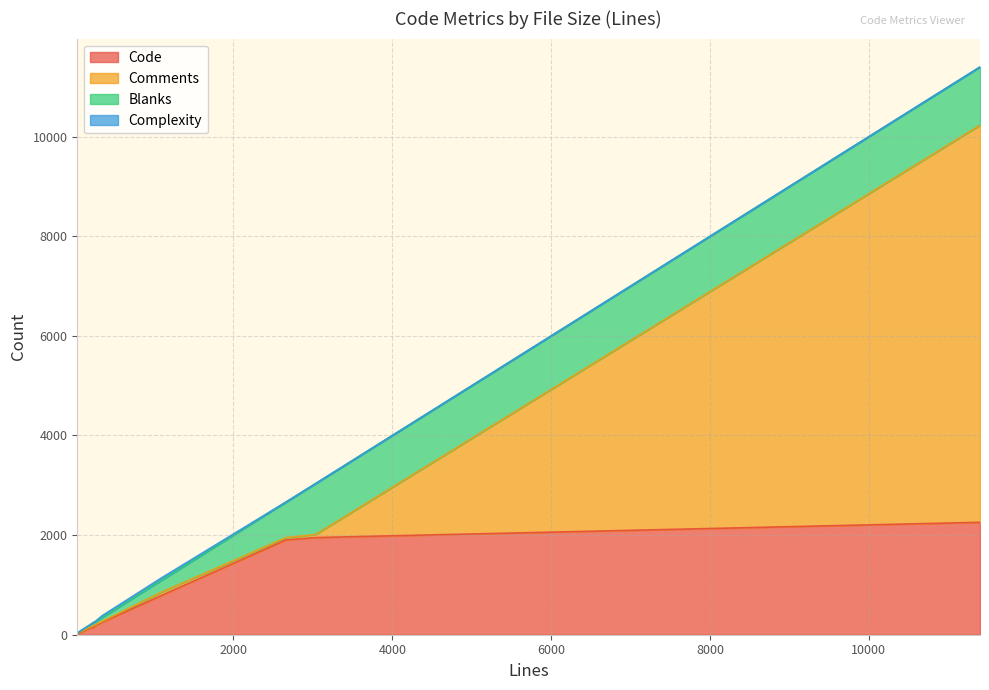

Which category has the highest value in the Blanks series?

11399